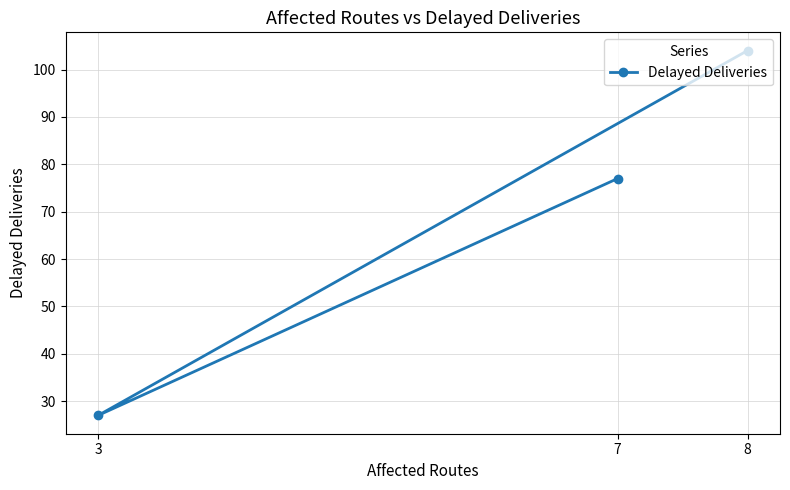

Read the value at 8, to the nearest 10.

100